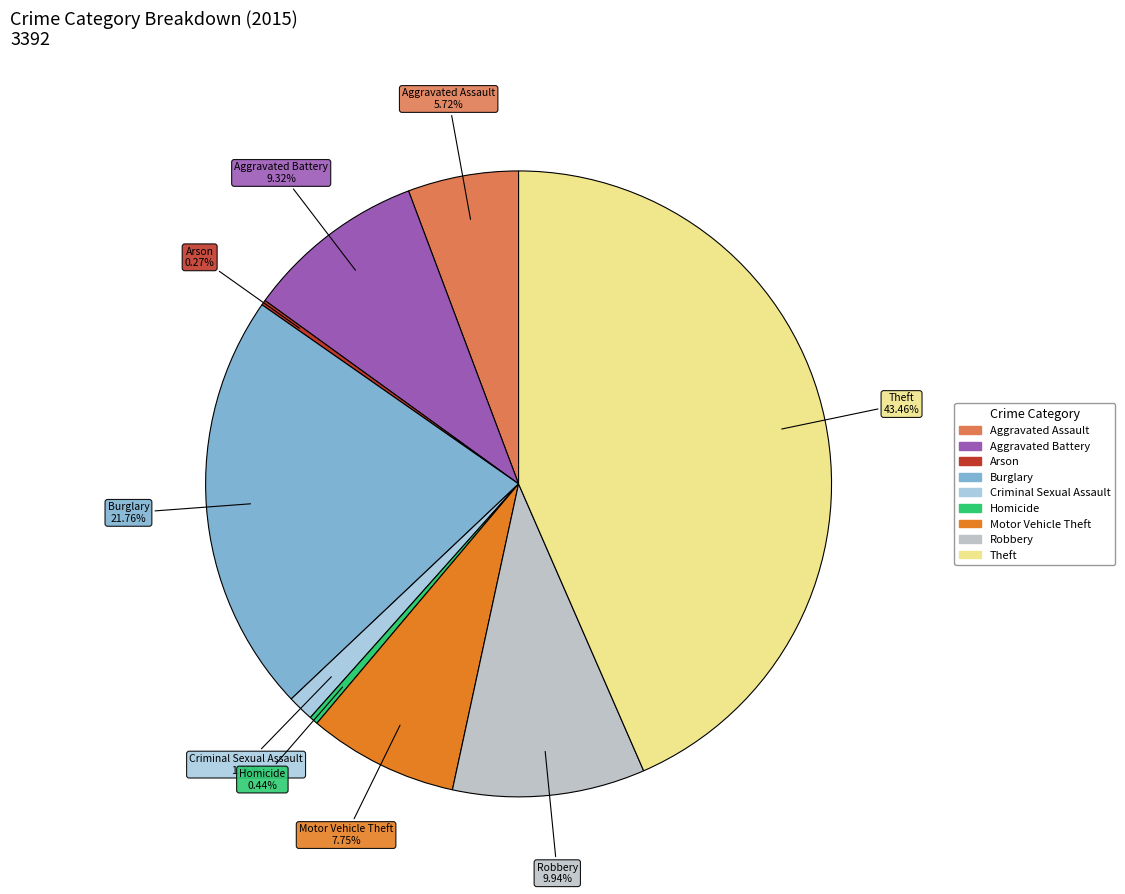

To the nearest percent, what is the average slice percentage?

11%